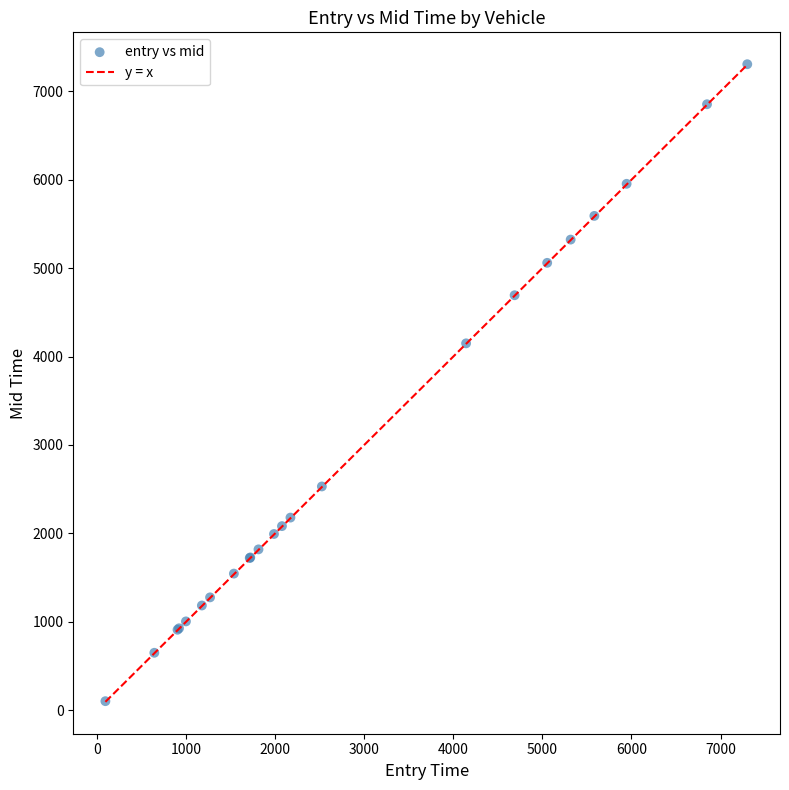

What Y value in the scatter plot is closest to 3704?

4149.4